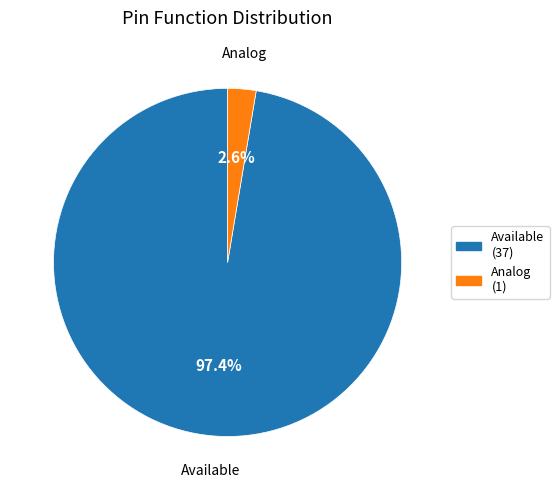

Is it true that Available is 97% of the pie?

True